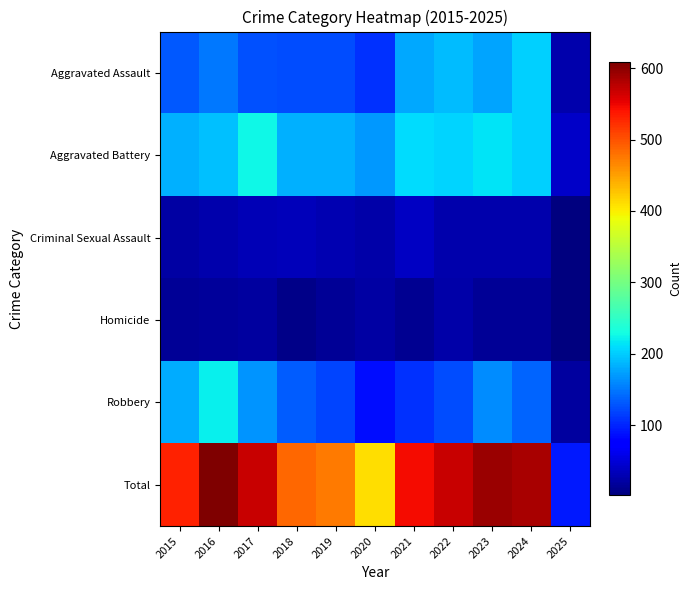

Reading left to right, what are all the values shown in this chart?

Aggravated Assault: 2015=132	2016=149	2017=126	2018=124	2019=124	2020=108	2021=179	2022=190	2023=176	2024=203	2025=27
Aggravated Battery: 2015=183	2016=193	2017=226	2018=184	2019=184	2020=168	2021=208	2022=205	2023=214	2024=203	2025=41
Criminal Sexual Assault: 2015=21	2016=28	2017=31	2018=35	2019=30	2020=25	2021=38	2022=27	2023=26	2024=26	2025=3
Homicide: 2015=15	2016=18	2017=20	2018=8	2019=16	2020=22	2021=12	2022=24	2023=16	2024=15	2025=2
Robbery: 2015=180	2016=220	2017=166	2018=134	2019=120	2020=87	2021=108	2022=123	2023=161	2024=139	2025=20
Total: 2015=531	2016=608	2017=569	2018=485	2019=474	2020=410	2021=545	2022=569	2023=593	2024=586	2025=93